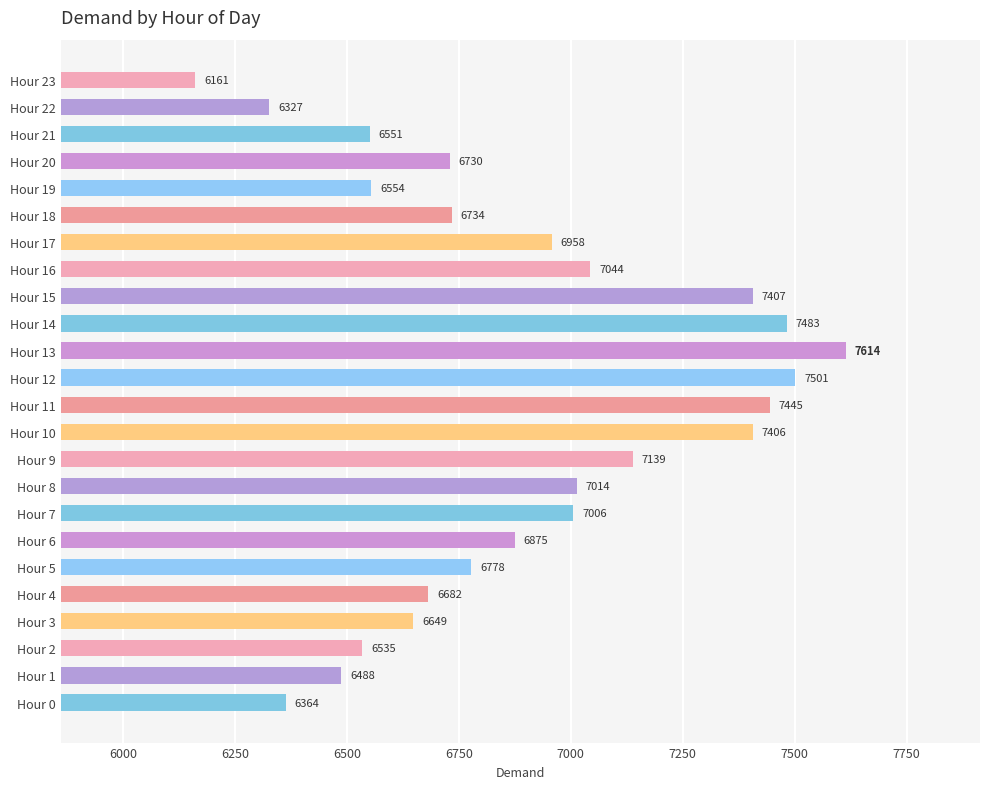

At which label is the value closest to 6887?

Hour 6